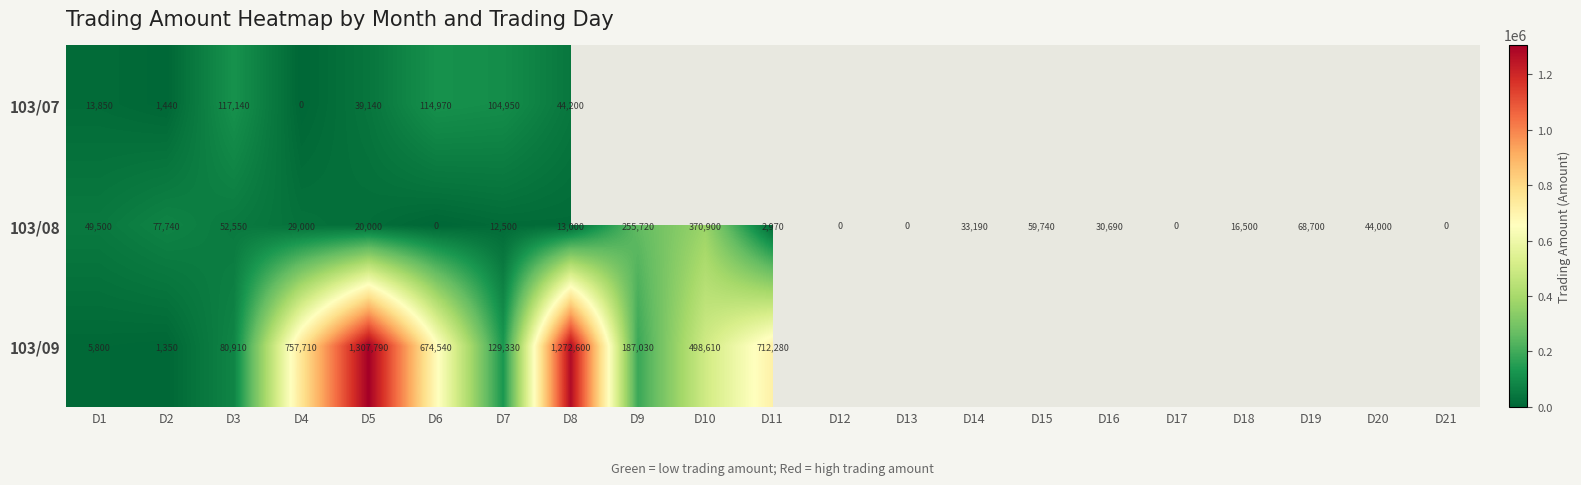

What is the difference between the highest and lowest values at D6?

674540